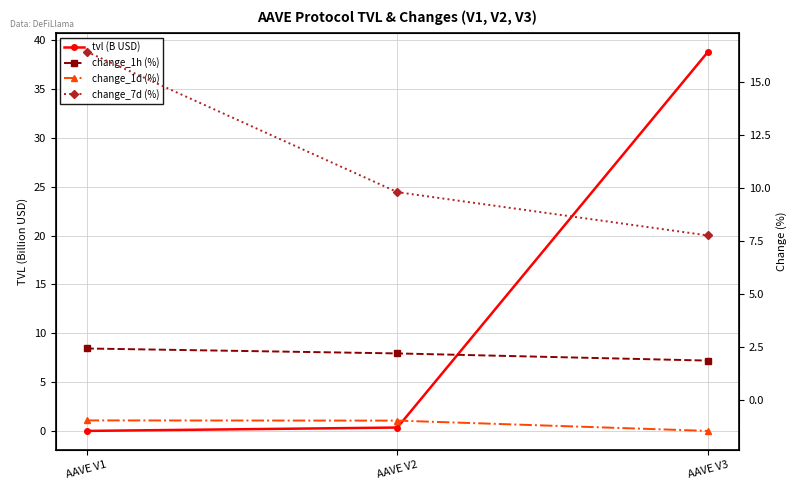

Which label corresponds to the largest value in the chart?

AAVE V3